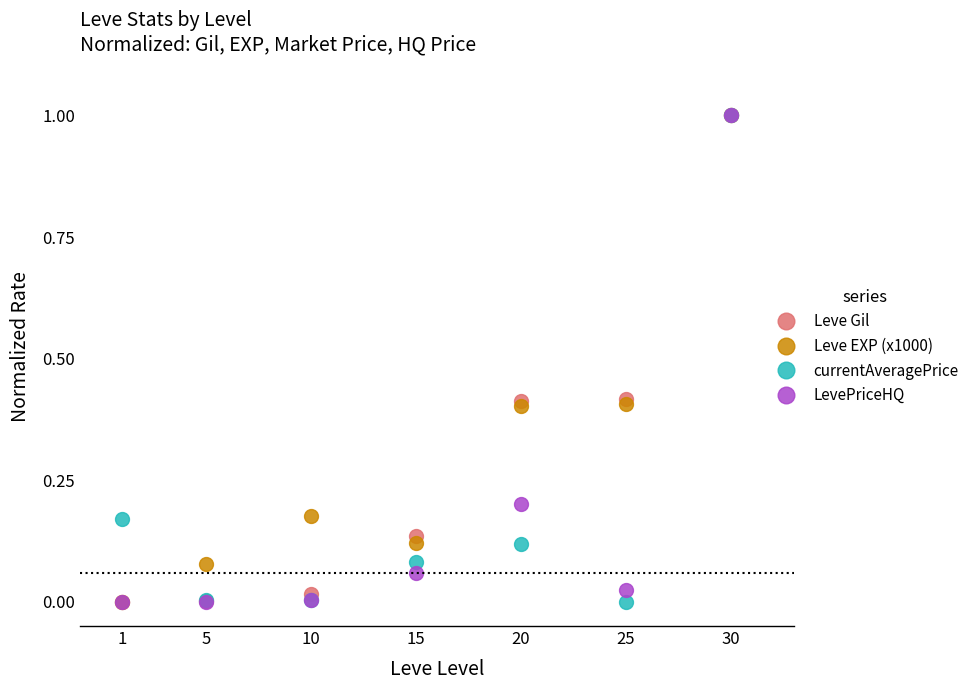

Count the number of data series in this chart.

4